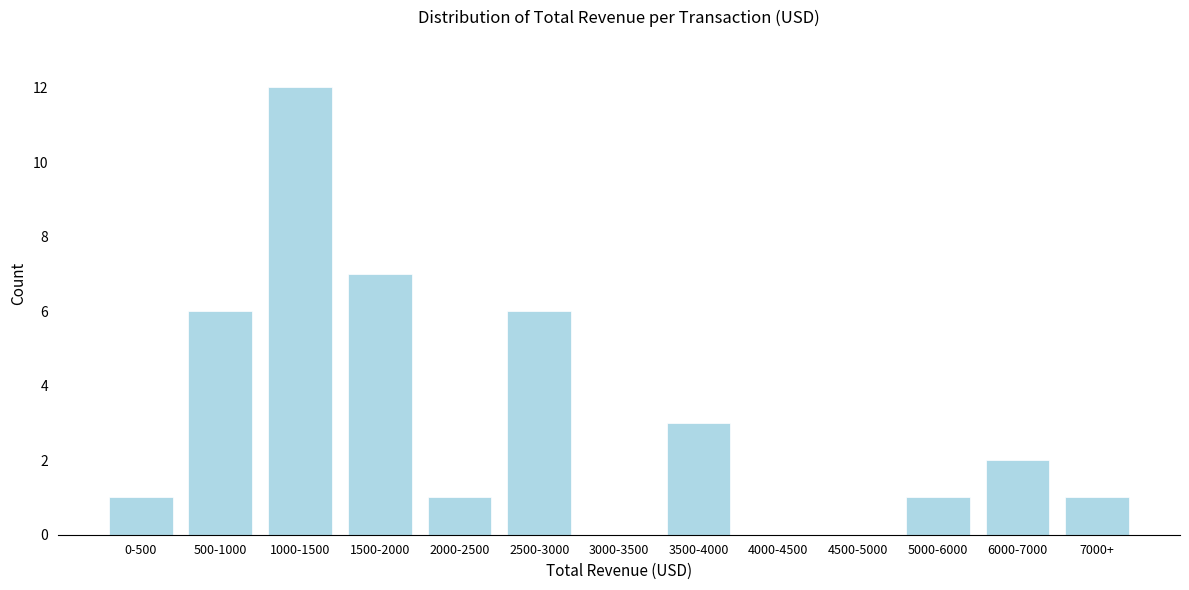

Reading left to right, list all the values displayed in this chart.

0-500=1	500-1000=6	1000-1500=12	1500-2000=7	2000-2500=1	2500-3000=6	3000-3500=0	3500-4000=3	4000-4500=0	4500-5000=0	5000-6000=1	6000-7000=2	7000+=1